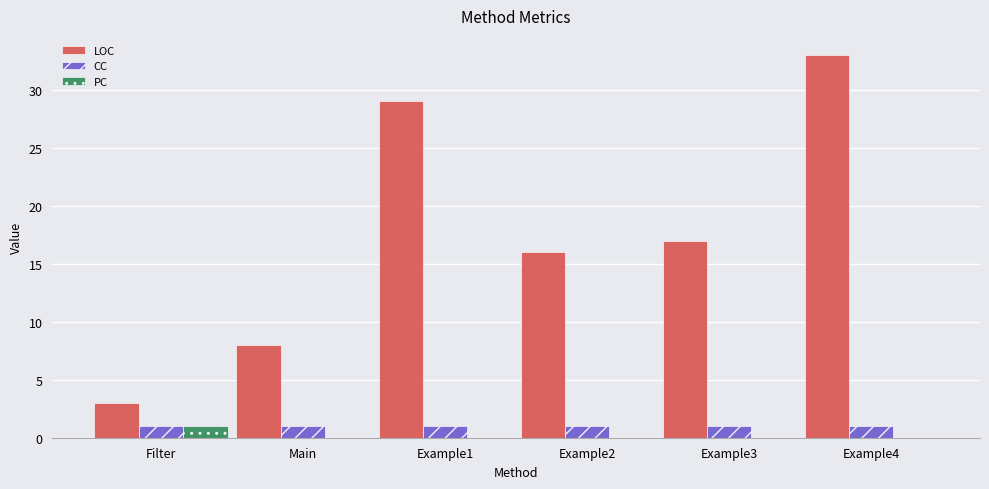

Between Main and Example4, which series saw the biggest shift?

LOC